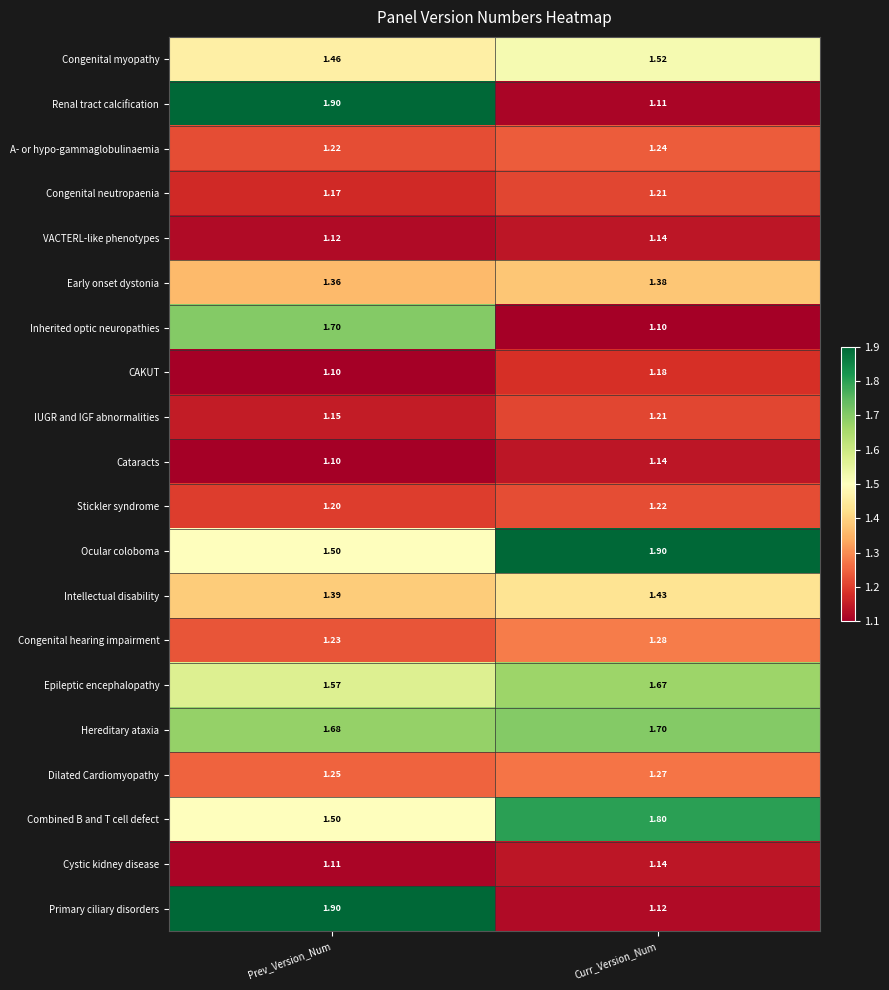

At which label is Cataracts closest to 1?

Prev_Version_Num